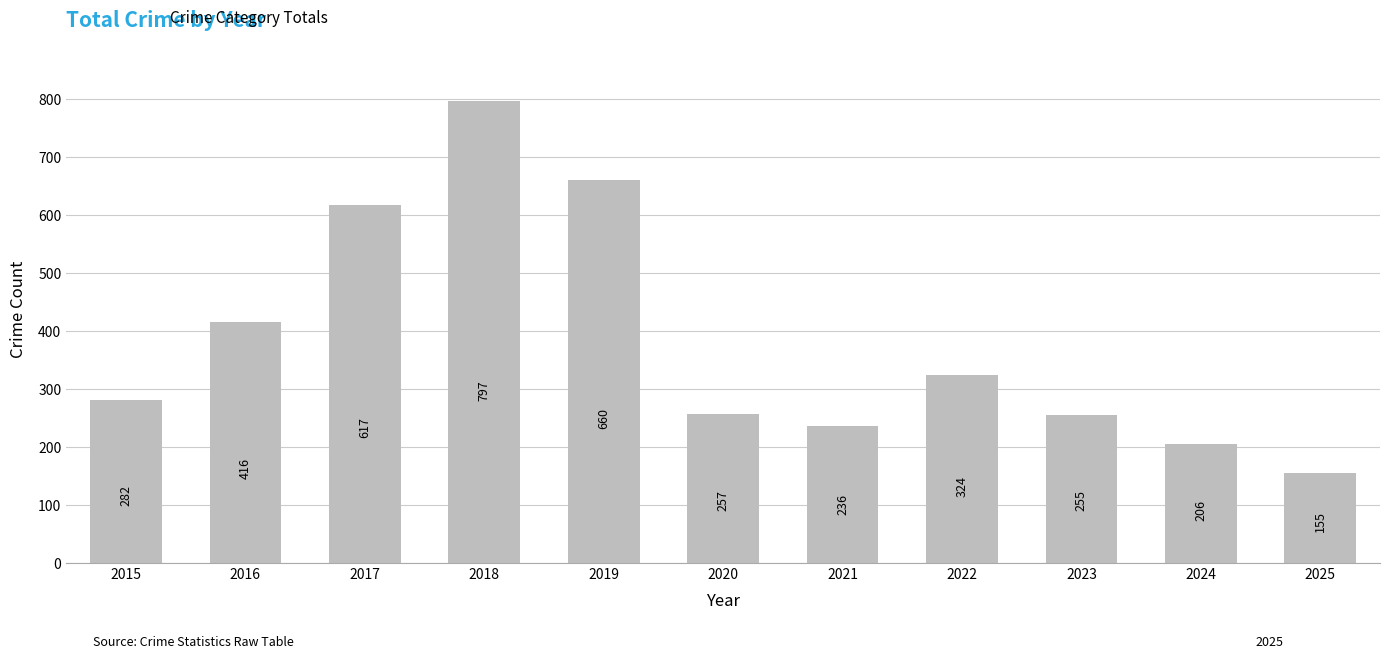

How many values are below 282?

5